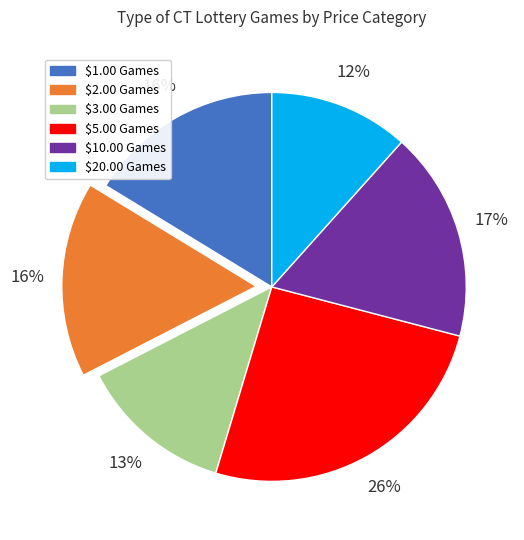

What is the largest slice in the pie chart?

$5.00 Games